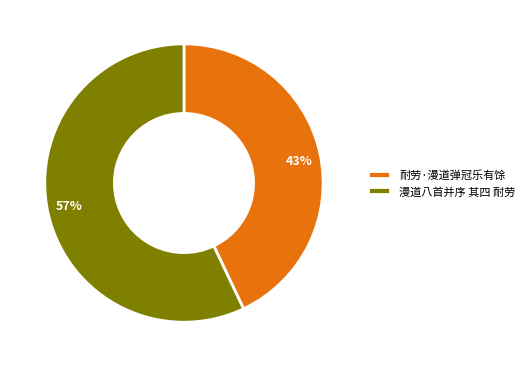

Does any single category account for the majority?

Yes